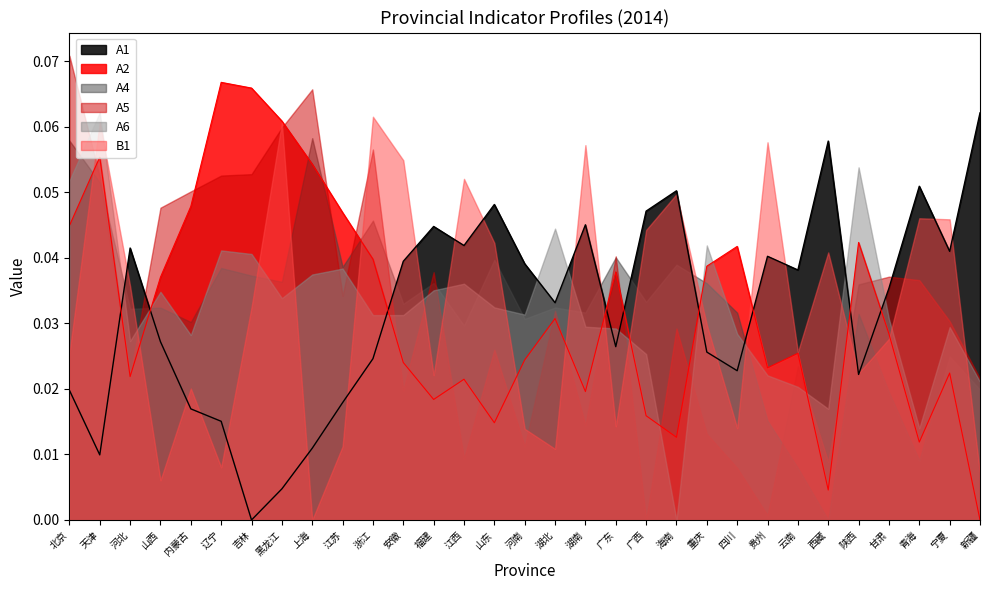

True or false: A2 has a value of 0.0 at 宁夏.

False